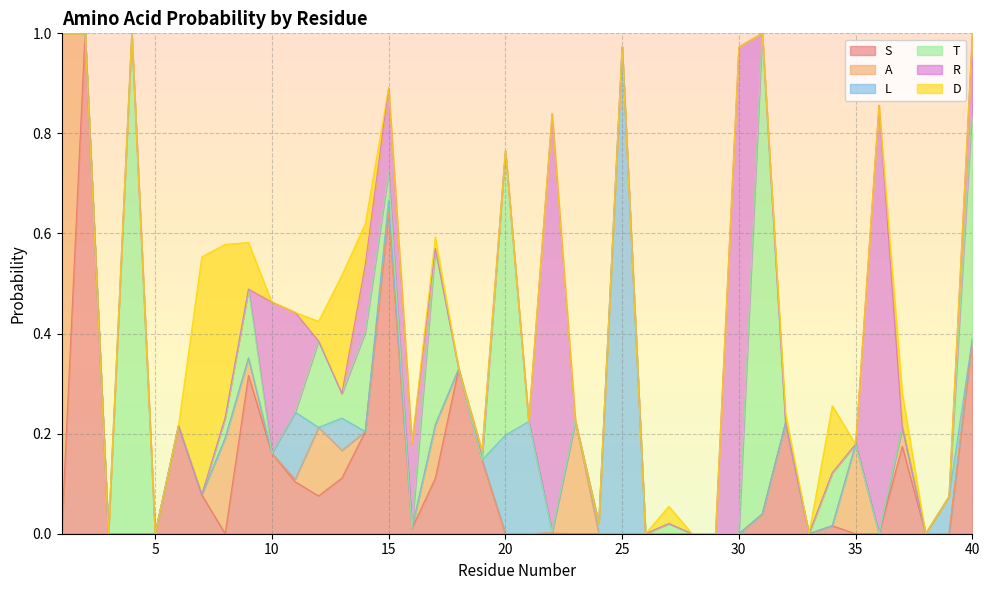

Reading right to left, what are all the values shown in this chart?

S: 40=0.4	39=0.0	38=0.0	37=0.2	36=0.0	35=0.0	34=0.0	33=0.0	32=0.2	31=0.0	30=0.0	29=0.0	28=0.0	27=0.0	26=0.0	25=0.0	24=0.0	23=0.0	22=0.0	21=0.0	20=0.0	19=0.1	18=0.3	17=0.1	16=0.0	15=0.6	14=0.2	13=0.1	12=0.1	11=0.1	10=0.2	9=0.3	8=0.0	7=0.1	6=0.2	5=0.0	4=0.0	3=0.0	2=1.0	1=0.0
A: 40=0.0	39=0.0	38=0.0	37=0.0	36=0.0	35=0.2	34=0.0	33=0.0	32=0.0	31=0.0	30=0.0	29=0.0	28=0.0	27=0.0	26=0.0	25=0.0	24=0.0	23=0.2	22=0.0	21=0.0	20=0.0	19=0.0	18=0.0	17=0.1	16=0.0	15=0.0	14=0.0	13=0.1	12=0.1	11=0.0	10=0.0	9=0.0	8=0.2	7=0.0	6=0.0	5=0.0	4=0.0	3=0.0	2=0.0	1=1.0
L: 40=0.0	39=0.1	38=0.0	37=0.0	36=0.0	35=0.0	34=0.0	33=0.0	32=0.0	31=0.0	30=0.0	29=0.0	28=0.0	27=0.0	26=0.0	25=1.0	24=0.0	23=0.0	22=0.0	21=0.2	20=0.2	19=0.0	18=0.0	17=0.0	16=0.0	15=0.0	14=0.0	13=0.1	12=0.0	11=0.1	10=0.0	9=0.0	8=0.0	7=0.0	6=0.0	5=0.0	4=0.0	3=0.0	2=0.0	1=0.0
T: 40=0.5	39=0.0	38=0.0	37=0.0	36=0.0	35=0.0	34=0.1	33=0.0	32=0.0	31=1.0	30=0.0	29=0.0	28=0.0	27=0.0	26=0.0	25=0.0	24=0.0	23=0.0	22=0.0	21=0.0	20=0.6	19=0.0	18=0.0	17=0.4	16=0.0	15=0.1	14=0.2	13=0.0	12=0.2	11=0.0	10=0.0	9=0.1	8=0.0	7=0.0	6=0.0	5=0.0	4=1.0	3=0.0	2=0.0	1=0.0
R: 40=0.1	39=0.0	38=0.0	37=0.0	36=0.9	35=0.0	34=0.0	33=0.0	32=0.0	31=0.0	30=1.0	29=0.0	28=0.0	27=0.0	26=0.0	25=0.0	24=0.0	23=0.0	22=0.8	21=0.0	20=0.0	19=0.0	18=0.0	17=0.0	16=0.2	15=0.2	14=0.1	13=0.0	12=0.0	11=0.2	10=0.3	9=0.0	8=0.0	7=0.0	6=0.0	5=0.0	4=0.0	3=0.0	2=0.0	1=0.0
D: 40=0.0	39=0.0	38=0.0	37=0.1	36=0.0	35=0.0	34=0.1	33=0.0	32=0.0	31=0.0	30=0.0	29=0.0	28=0.0	27=0.0	26=0.0	25=0.0	24=0.0	23=0.0	22=0.0	21=0.0	20=0.0	19=0.0	18=0.0	17=0.0	16=0.0	15=0.0	14=0.1	13=0.2	12=0.0	11=0.0	10=0.0	9=0.1	8=0.3	7=0.5	6=0.0	5=0.0	4=0.0	3=0.0	2=0.0	1=0.0